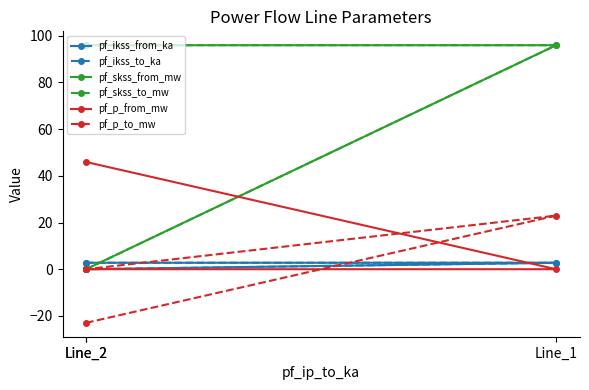

What are all the series names shown in the legend?

pf_ikss_from_ka, pf_ikss_to_ka, pf_skss_from_mw, pf_skss_to_mw, pf_p_from_mw, pf_p_to_mw